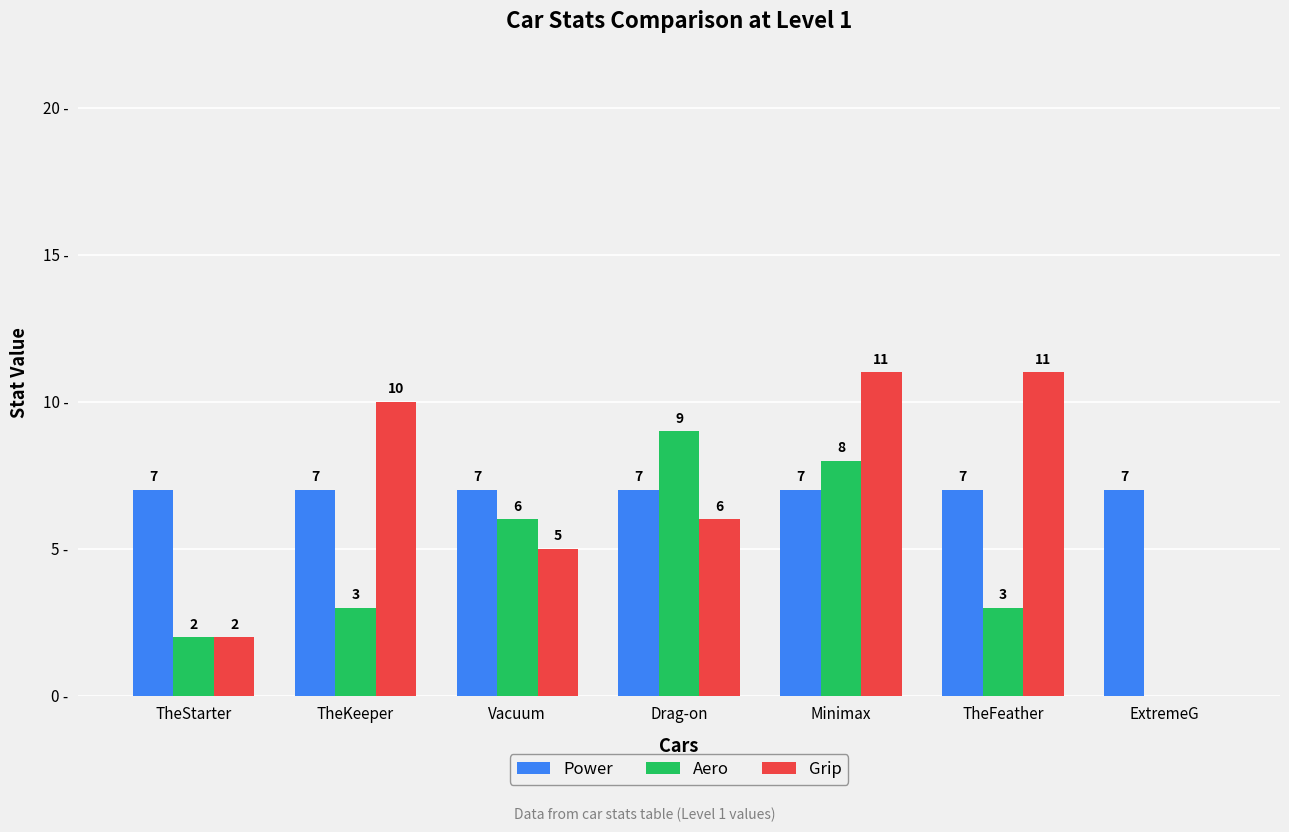

Between TheFeather and ExtremeG, which series saw the biggest shift?

Grip